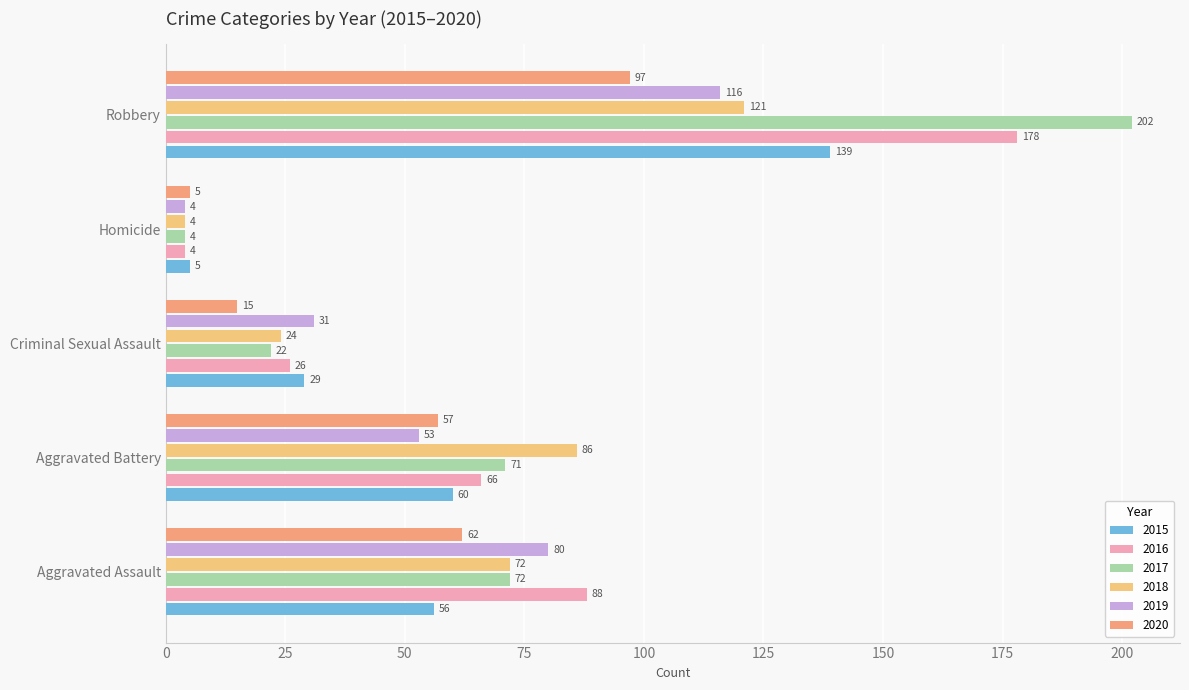

Which category has the lowest value in the 2018 series?

Homicide